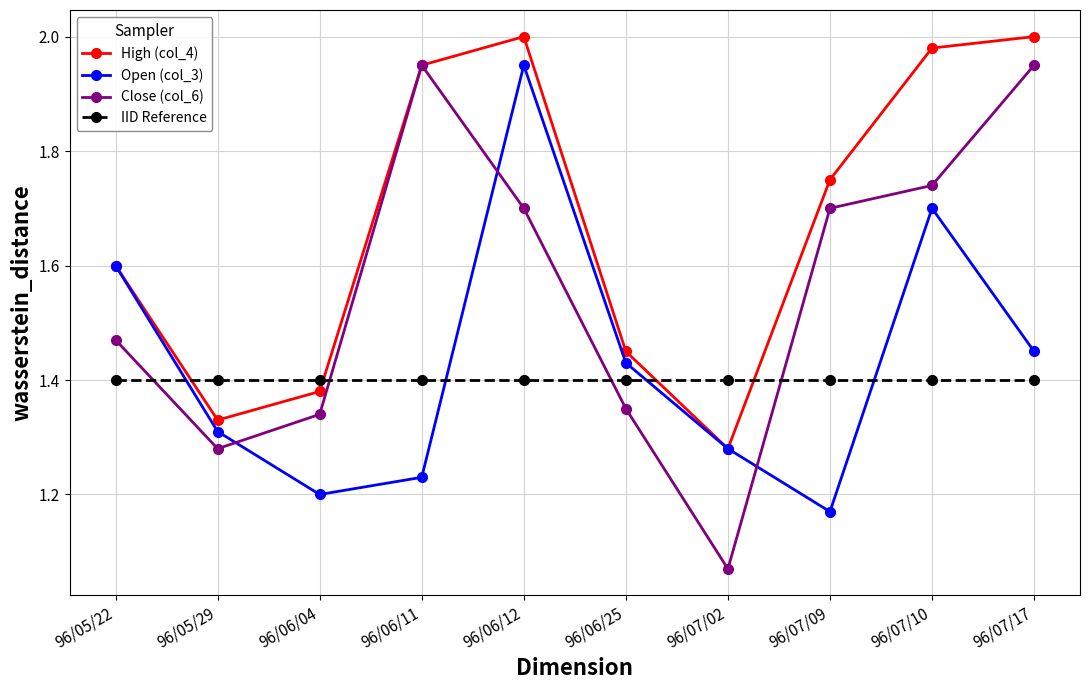

True or false: Close (col_6) and Open (col_3) cross at least once.

True